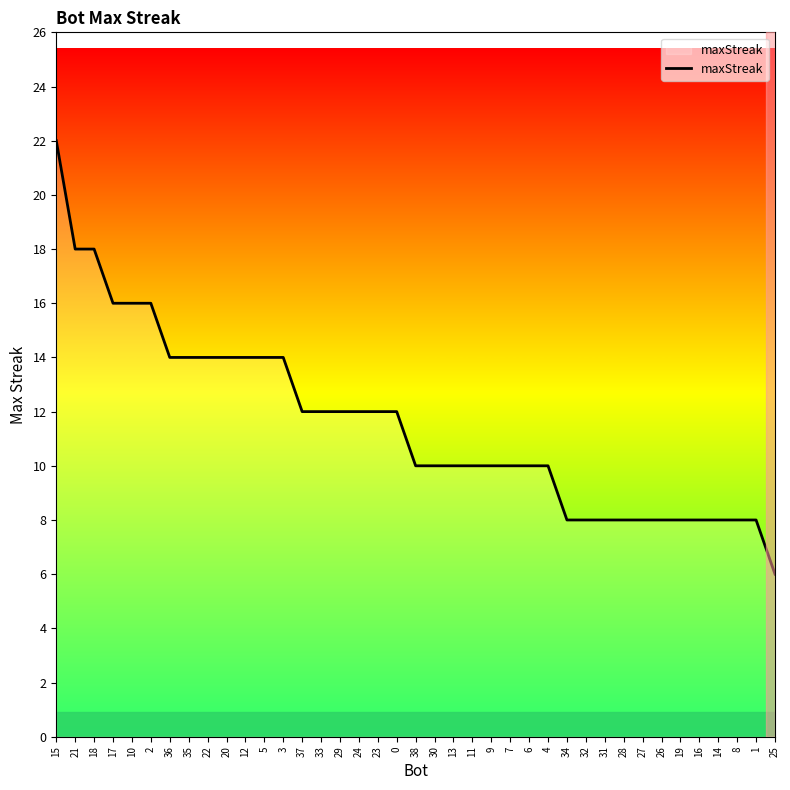

The value at 18 is 29. True or false?

False